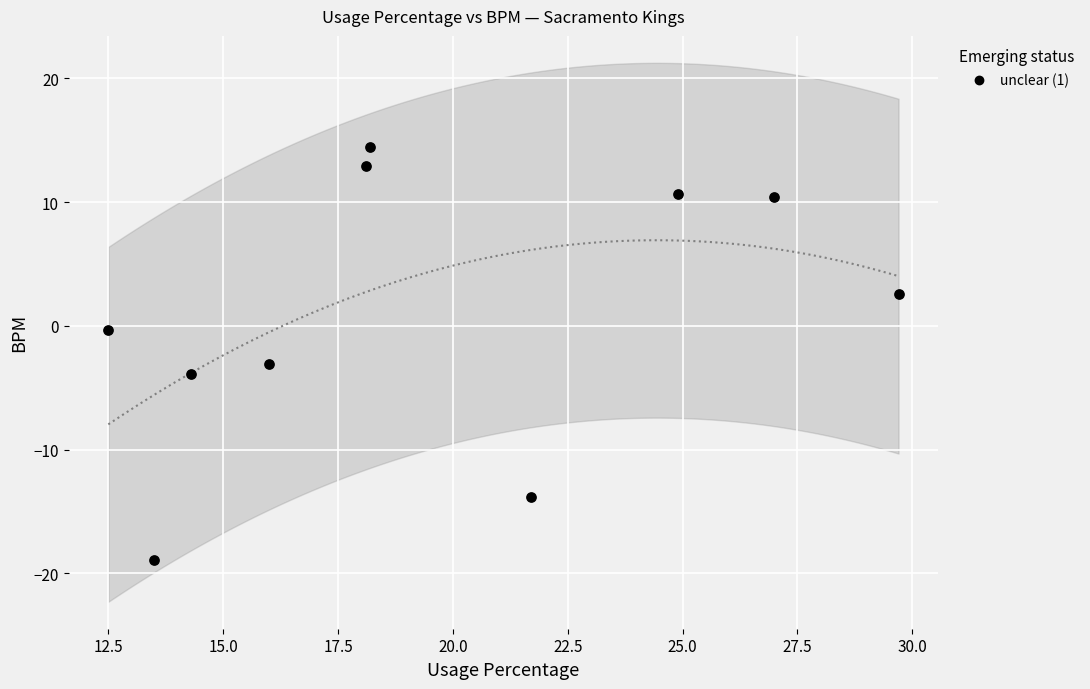

What is the average X value?

19.6